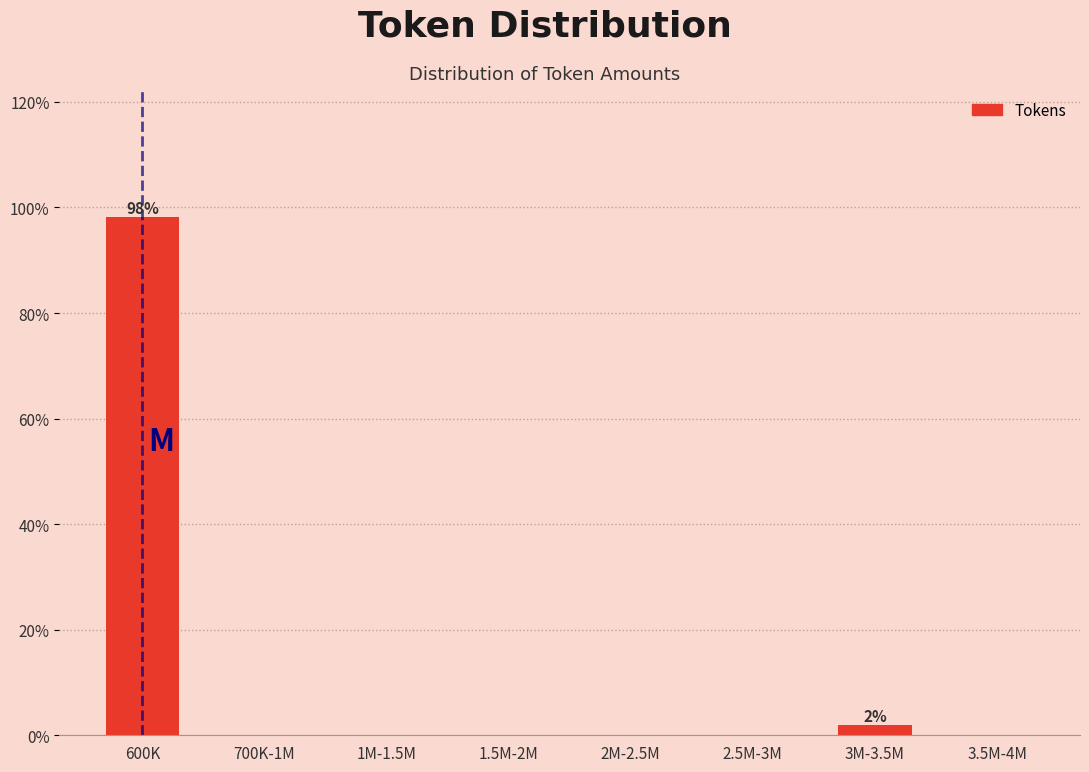

Reading left to right, transcribe all the data shown in this chart.

600K=98.1	700K-1M=0.0	1M-1.5M=0.0	1.5M-2M=0.0	2M-2.5M=0.0	2.5M-3M=0.0	3M-3.5M=1.9	3.5M-4M=0.0